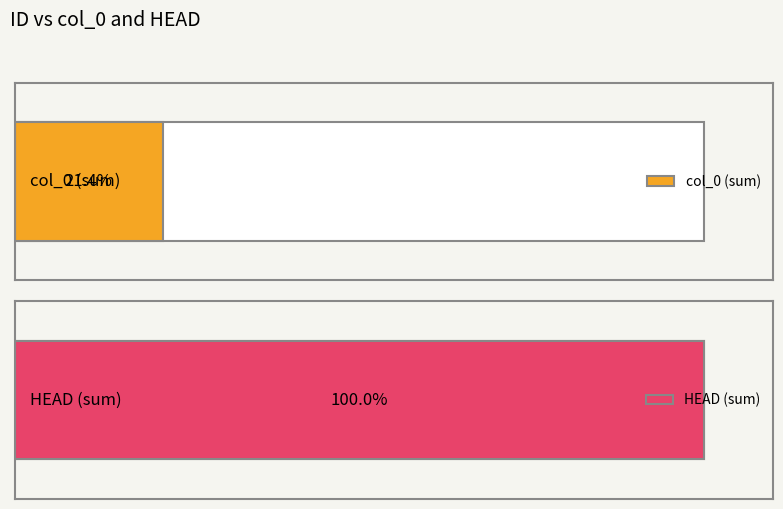

True or false: col_0 has a value of 1 at 14.

True